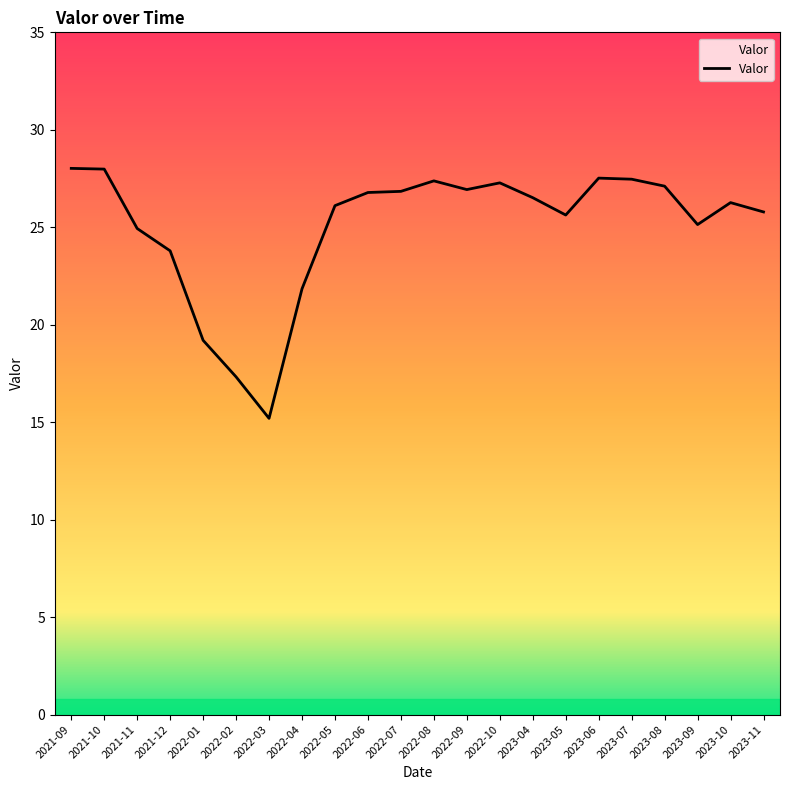

Count the number of categories in the chart.

22